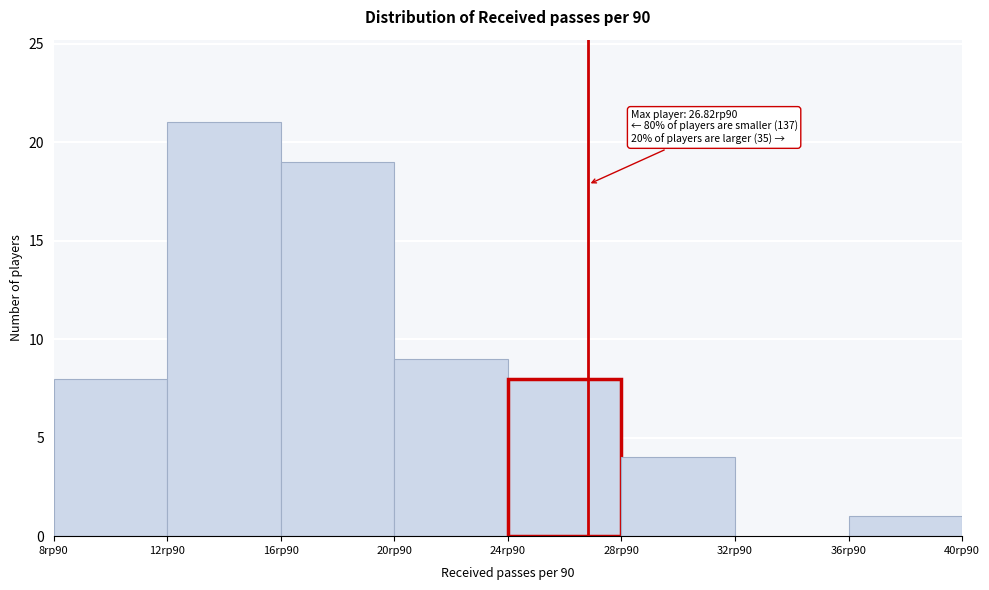

Reading right to left, transcribe all the data shown in this chart.

36rp90=1	32rp90=0	28rp90=4	24rp90=8	20rp90=9	16rp90=19	12rp90=21	8rp90=8